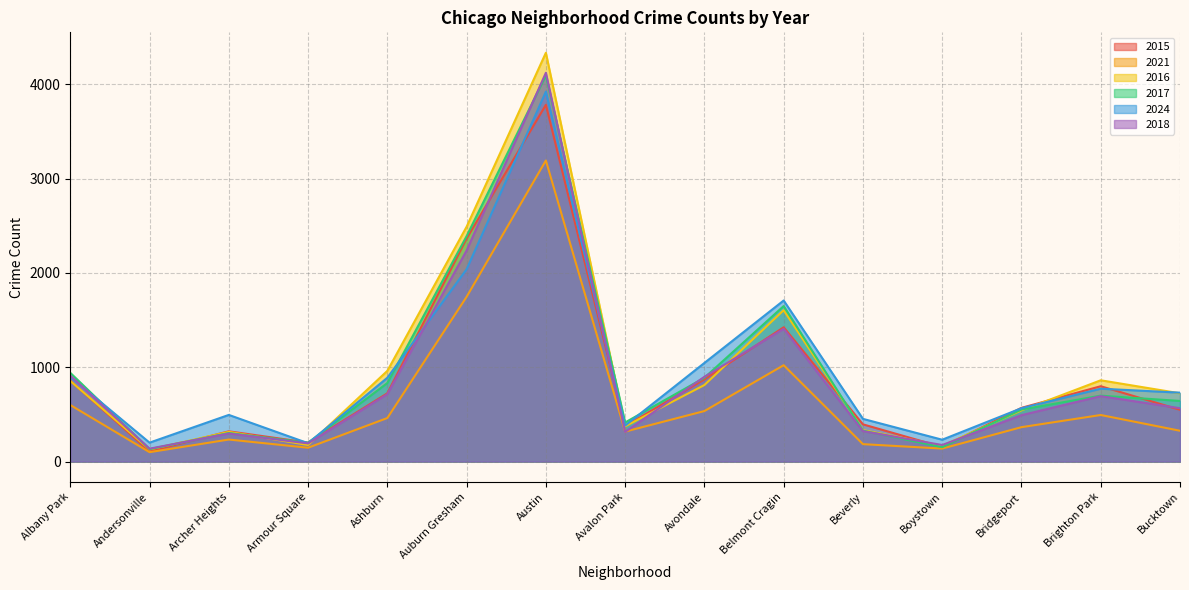

At which category does 2017 reach its first local peak?

Archer Heights